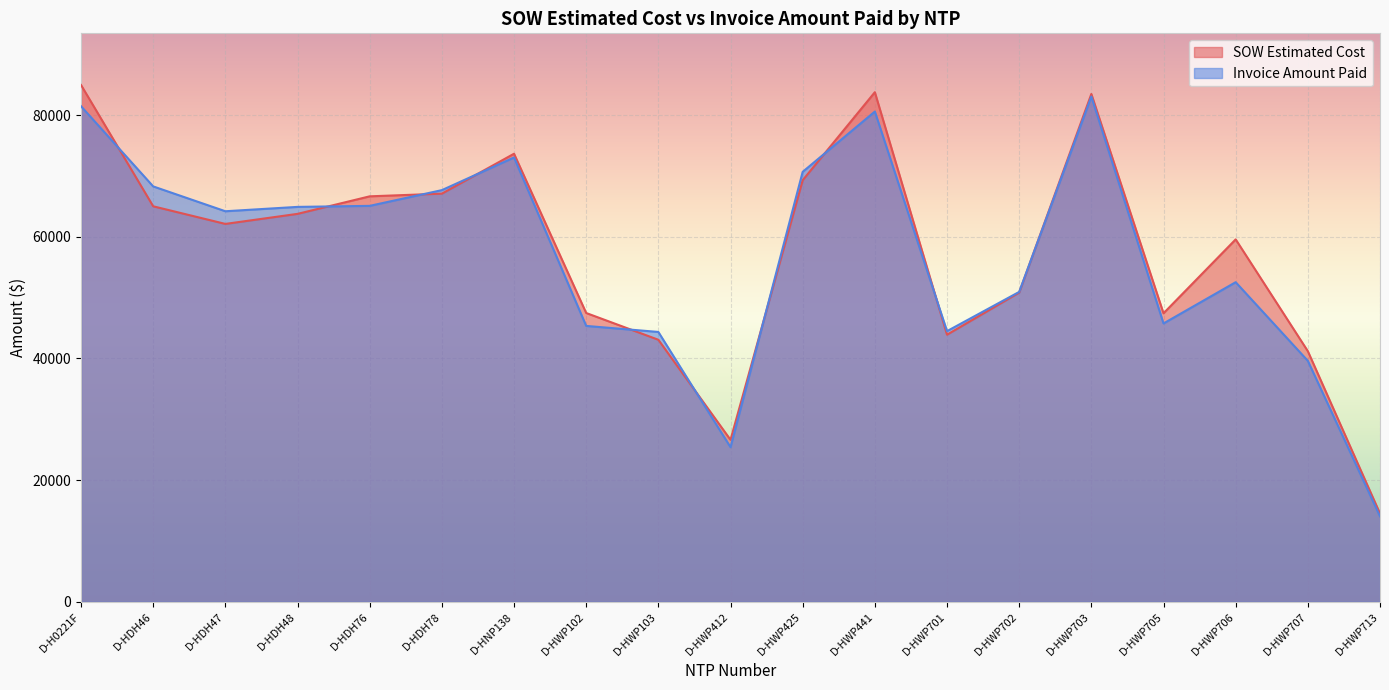

Which series ends up on top after the final intersection of SOW Estimated Cost and Invoice Amount Paid?

SOW Estimated Cost